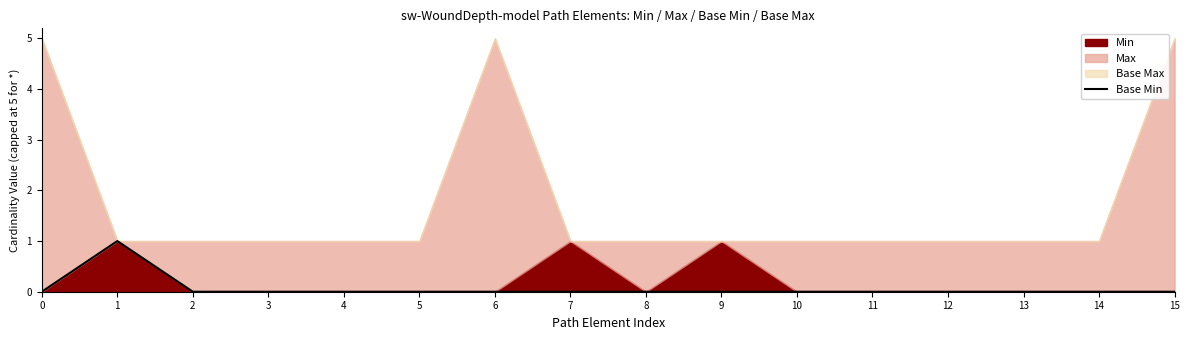

At which category does the chart reach its peak across all series?

1